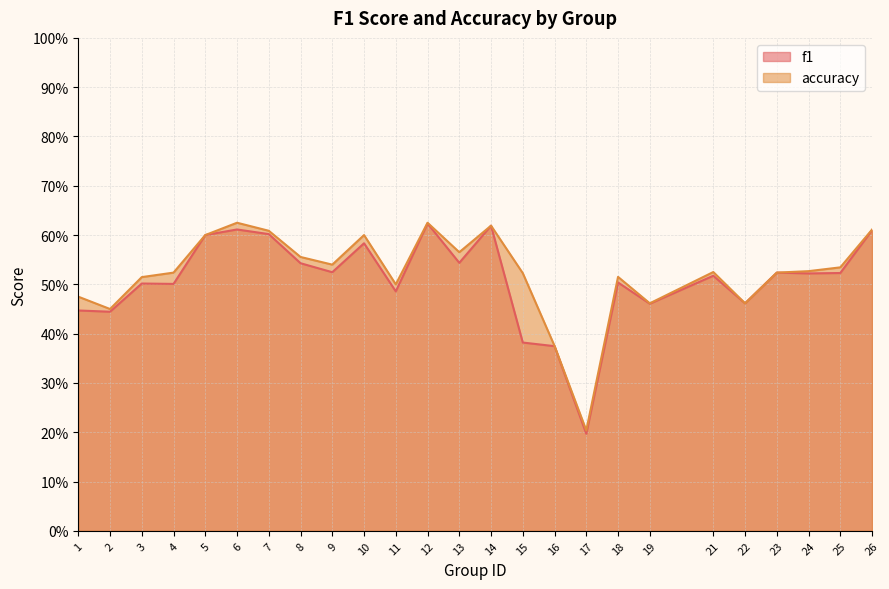

True or false: accuracy and f1 cross at least once.

False